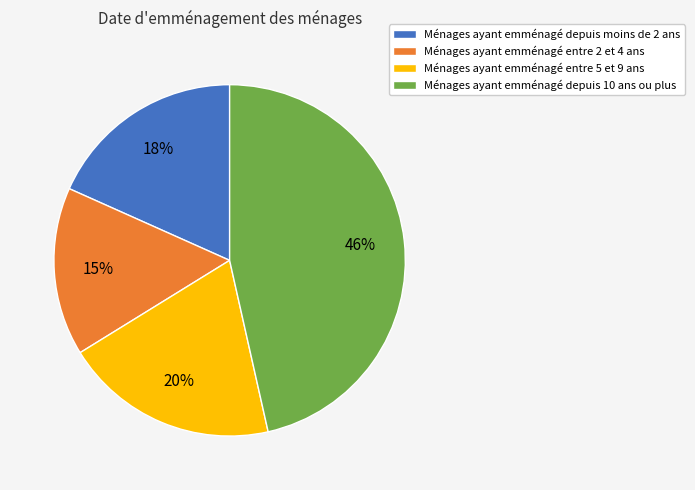

Which slice is the smallest?

Ménages ayant emménagé entre 2 et 4 ans